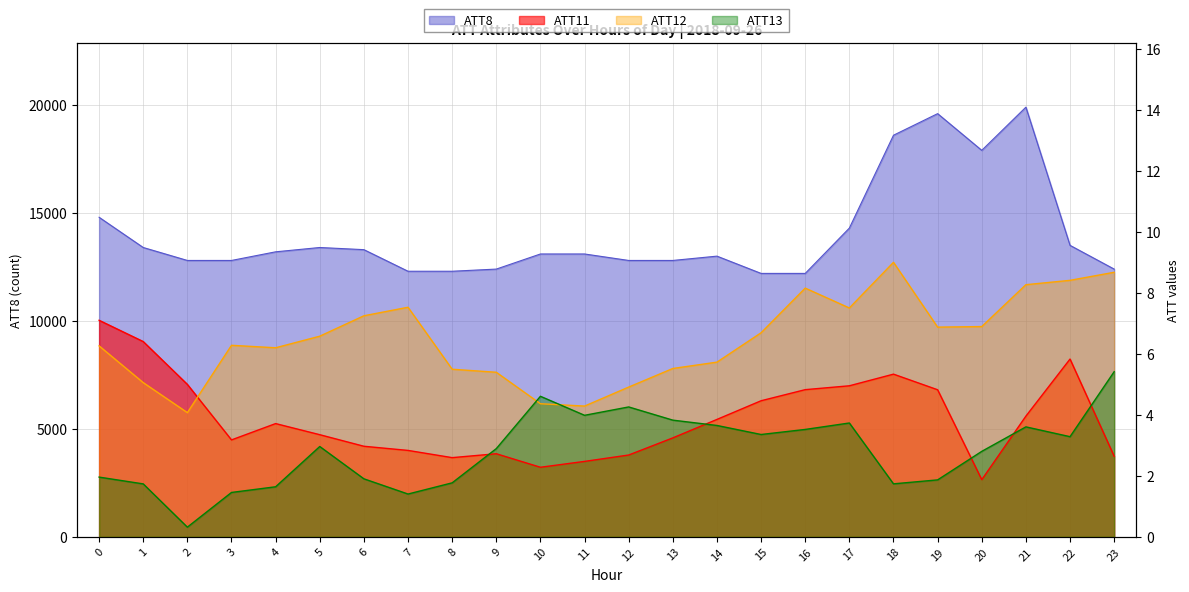

What is the difference between the ATT12 values at 4 and 0?

0.1